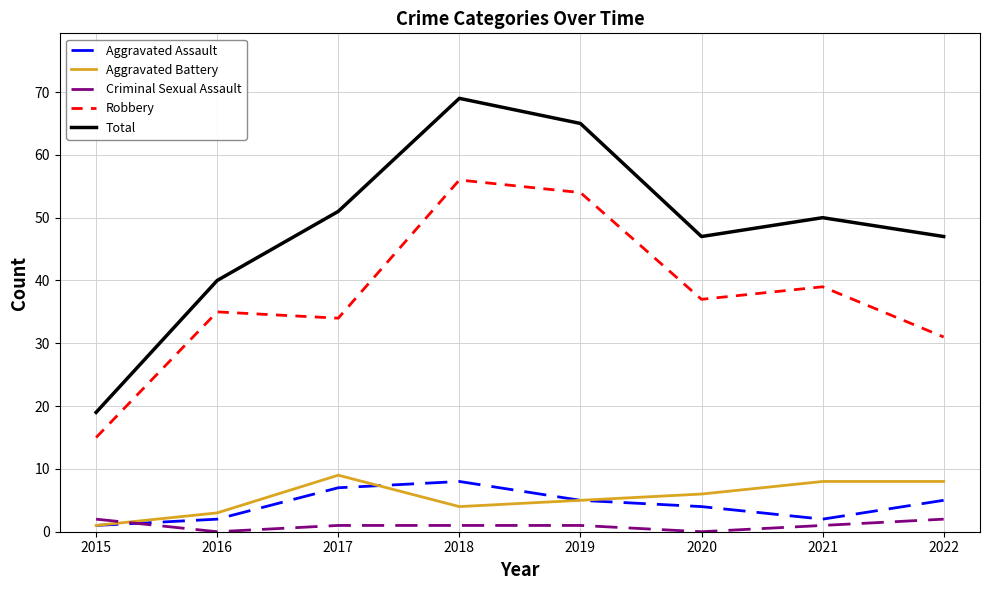

What are all the series names shown in the legend?

Aggravated Assault, Aggravated Battery, Criminal Sexual Assault, Robbery, Total